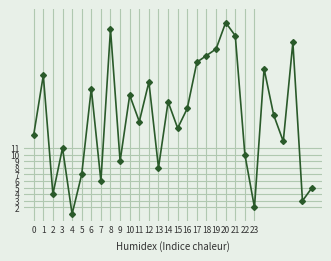

What is the maximum value shown in the chart?

30